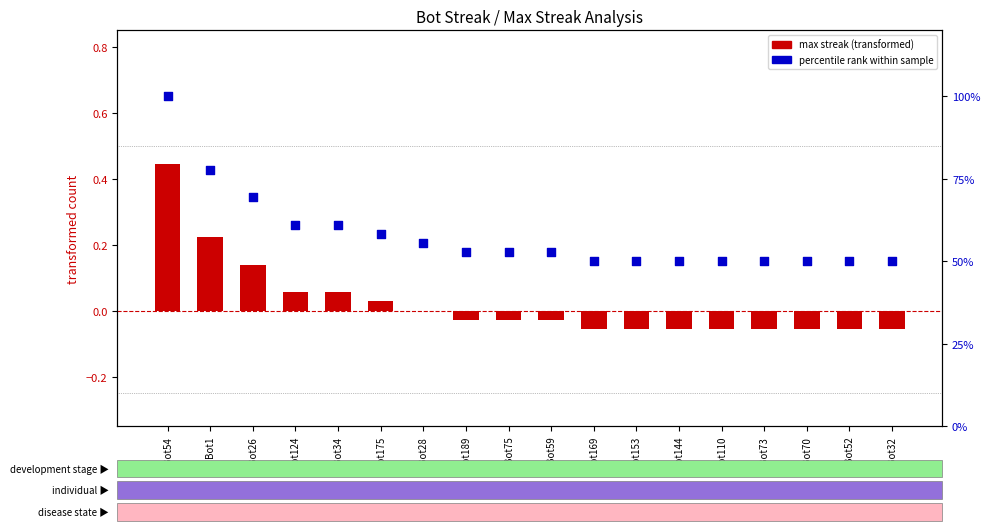

At which category is the sum across all series the highest?

Bot54